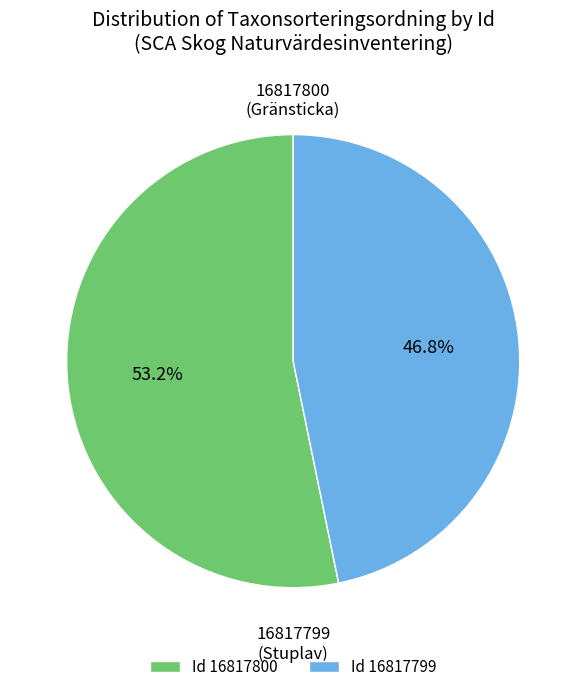

Which category has the biggest portion of the pie?

16817800